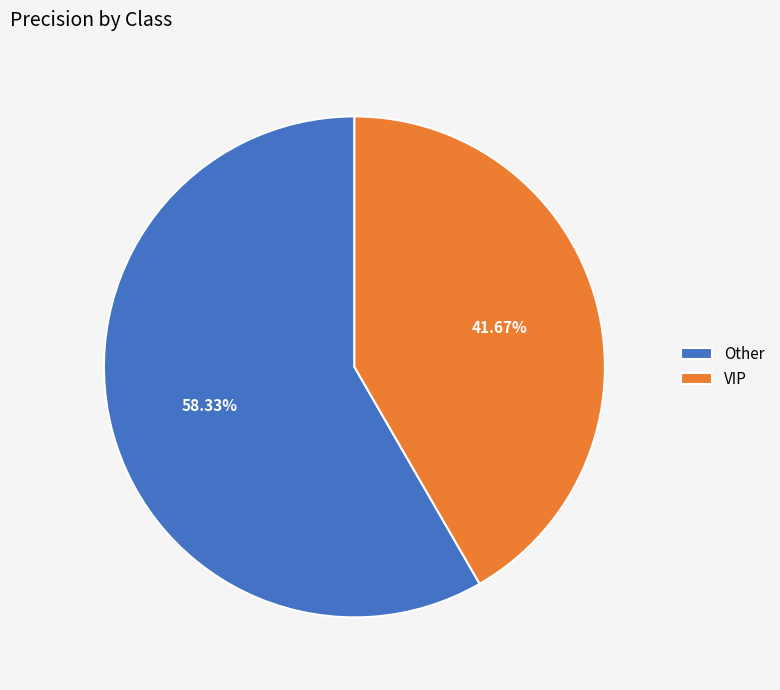

What portion of the pie excludes Other?

41.7%